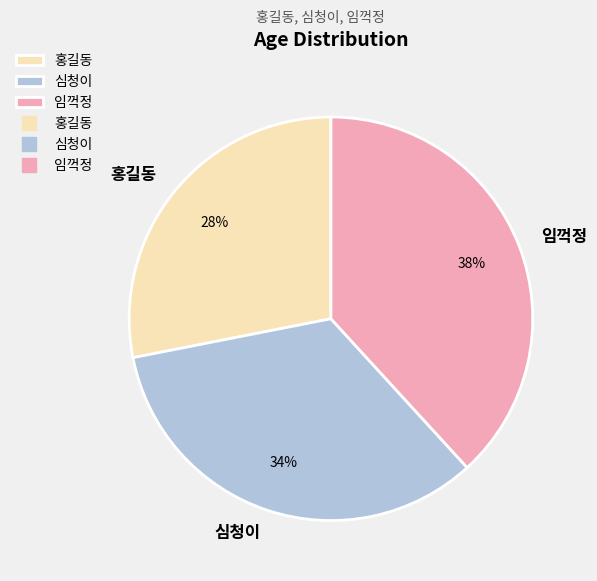

The 임꺽정 slice represents 28% of the pie. True or false?

False